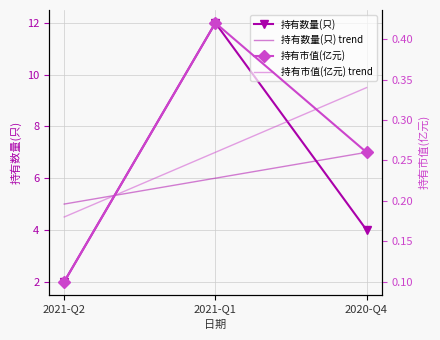

What position from the left is 2021-Q1?

2